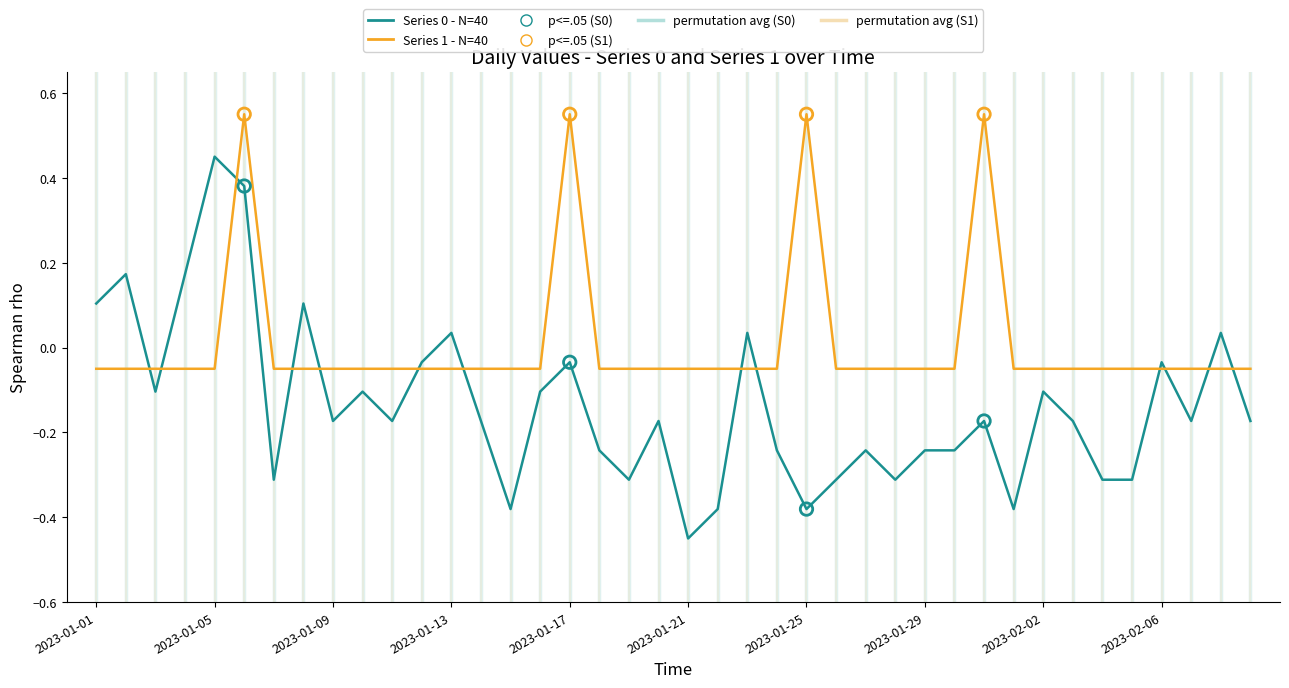

Which series has the largest total across all categories?

Series 1 - N=40